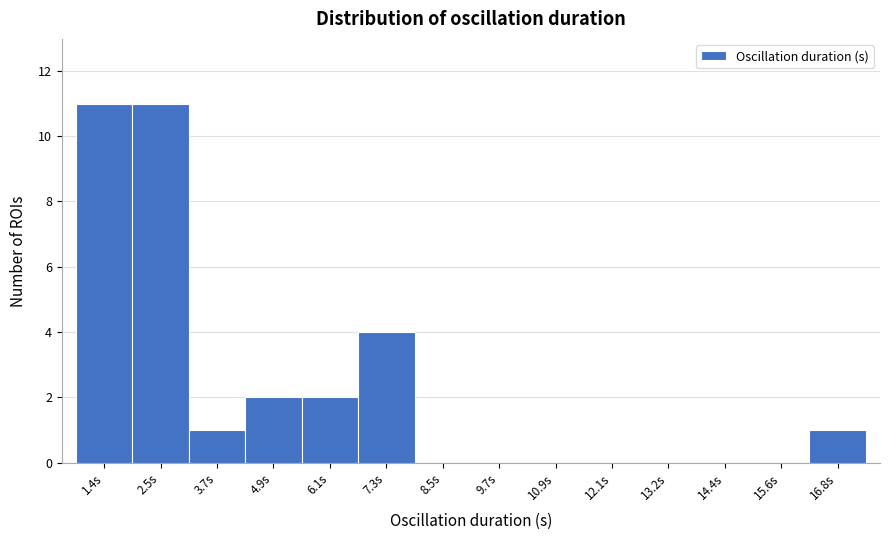

Reading right to left, transcribe all the data shown in this chart.

16.8s=1	15.6s=0	14.4s=0	13.2s=0	12.1s=0	10.9s=0	9.7s=0	8.5s=0	7.3s=4	6.1s=2	4.9s=2	3.7s=1	2.5s=11	1.4s=11